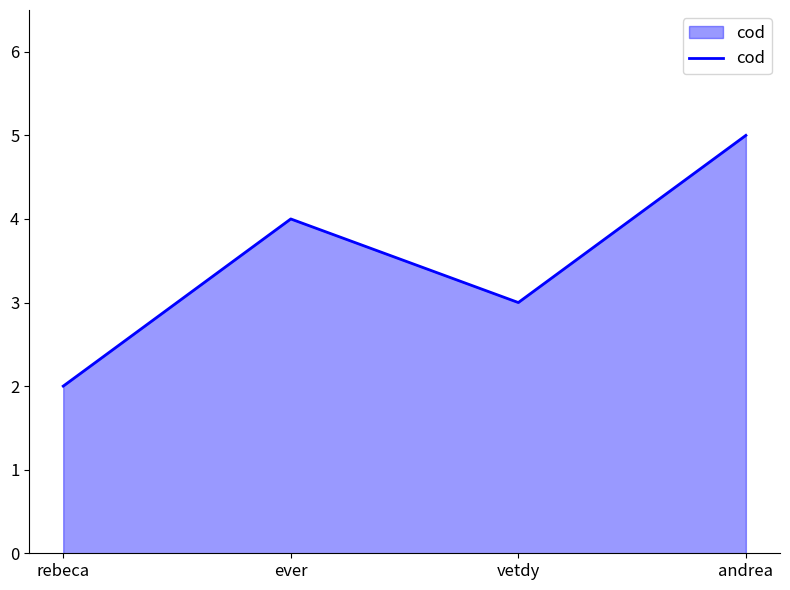

What position from the right is vetdy?

2